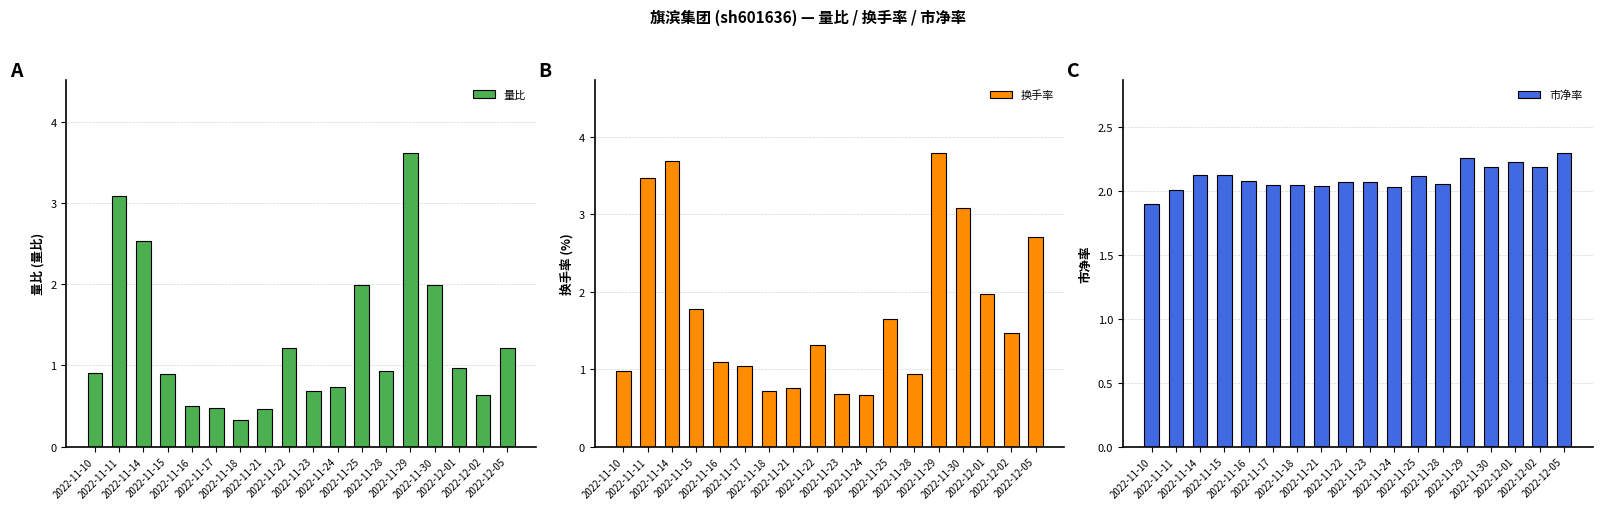

Rank the series by their average value, from lowest to highest.

量比, 换手率, 市净率